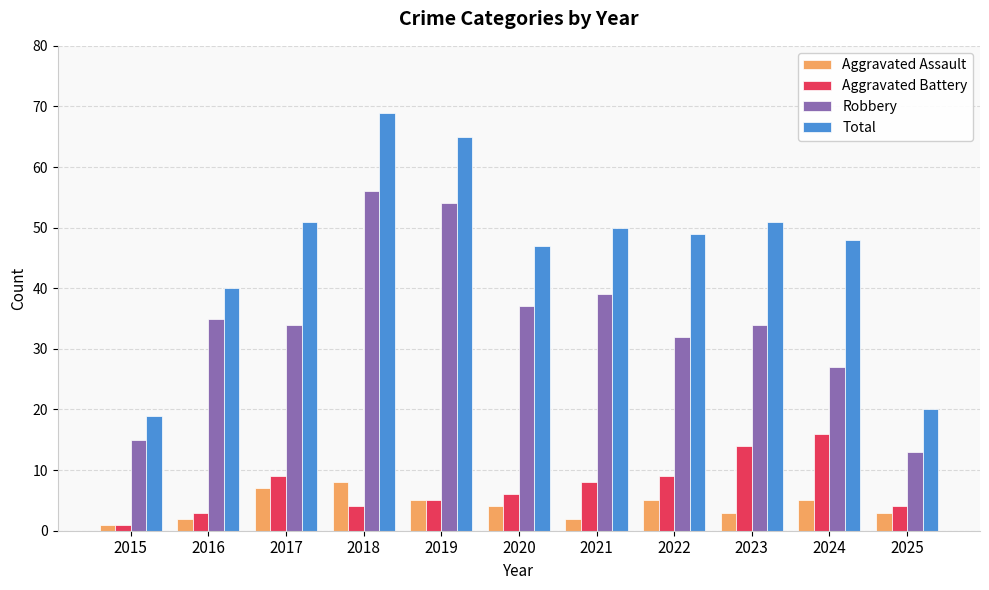

What is the difference between the highest and lowest values at 2021?

48